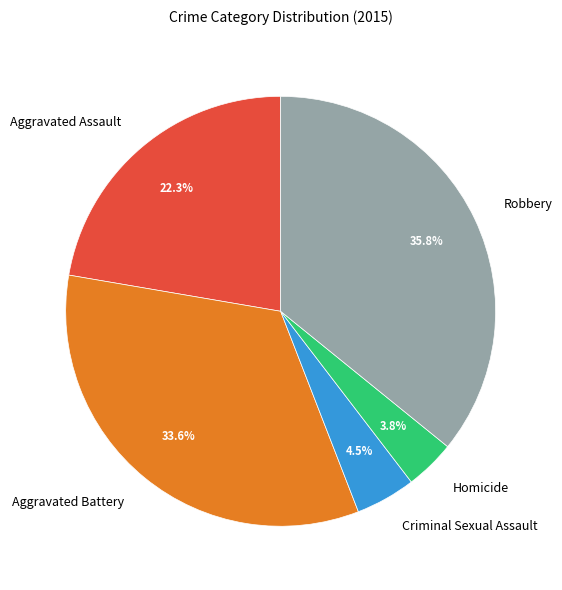

Rank the categories by value from lowest to highest.

Homicide, Criminal Sexual Assault, Aggravated Assault, Aggravated Battery, Robbery